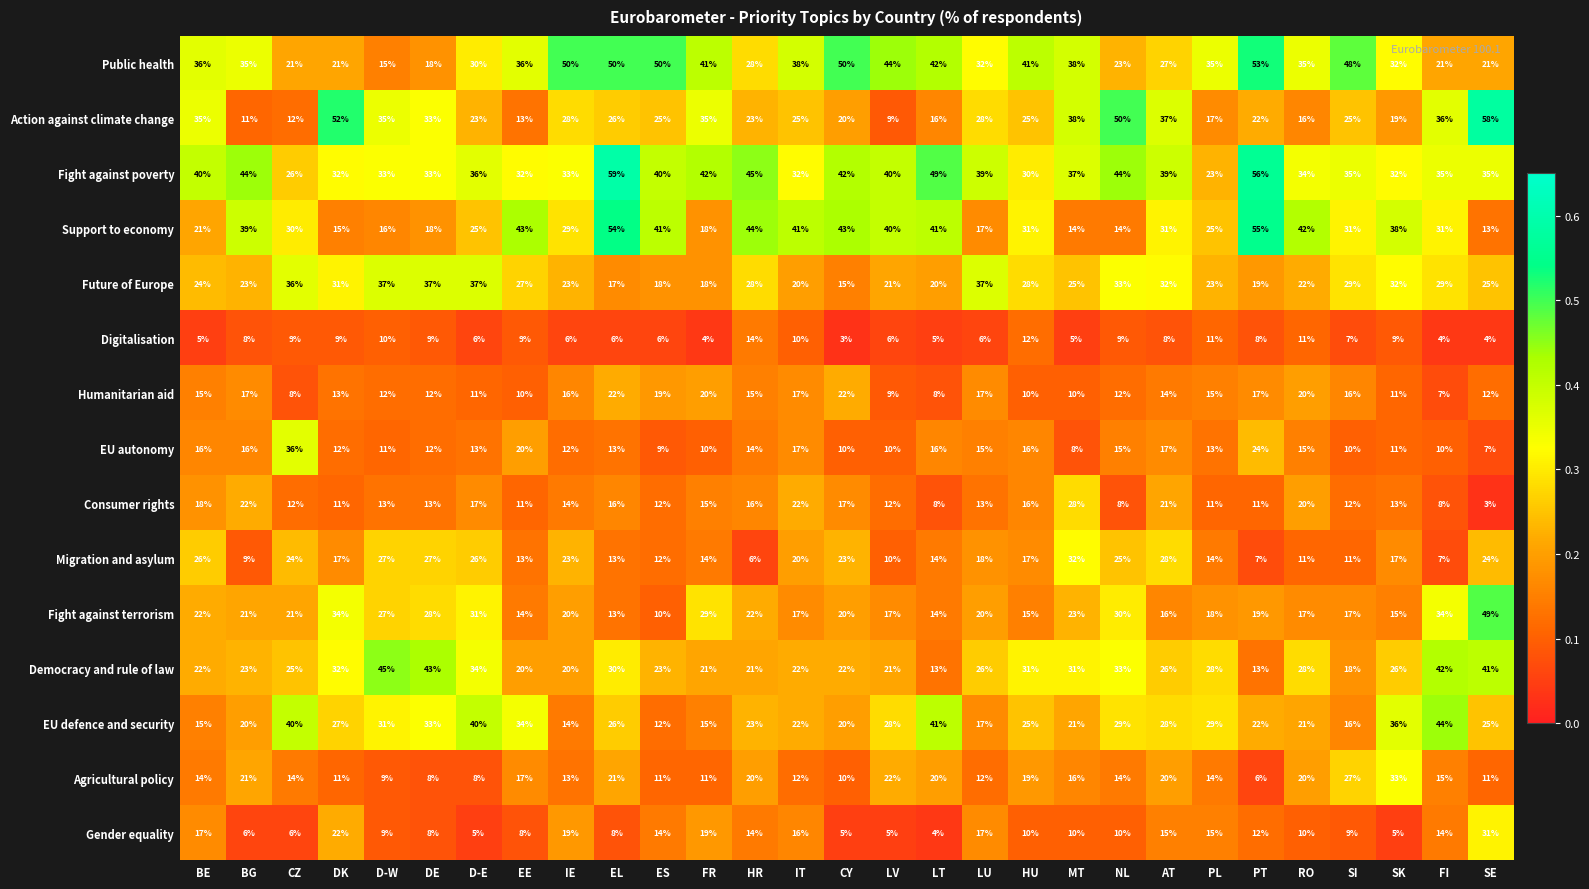

What is the spread (max minus min) of values at RO?

32